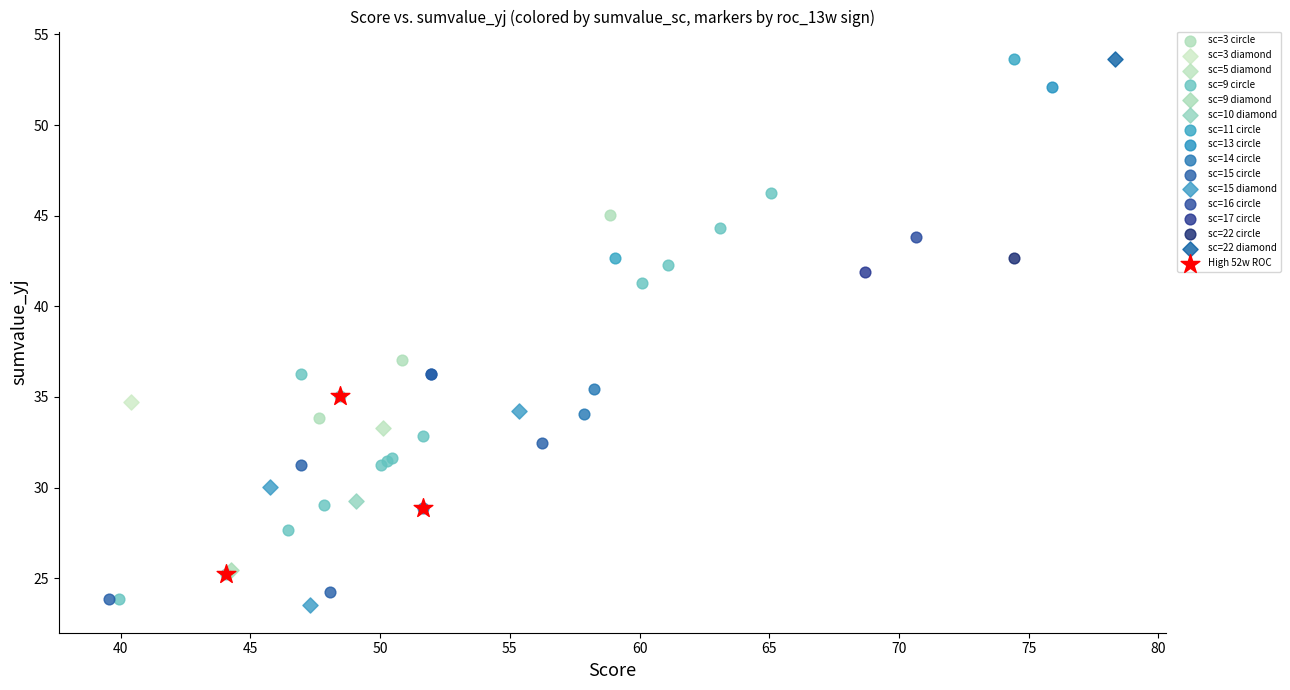

What are all the series names shown in the legend?

sc=3 circle, sc=3 diamond, sc=5 diamond, sc=9 circle, sc=9 diamond, sc=10 diamond, sc=11 circle, sc=13 circle, sc=14 circle, sc=15 circle, sc=15 diamond, sc=16 circle, sc=17 circle, sc=22 circle, sc=22 diamond, High 52w ROC